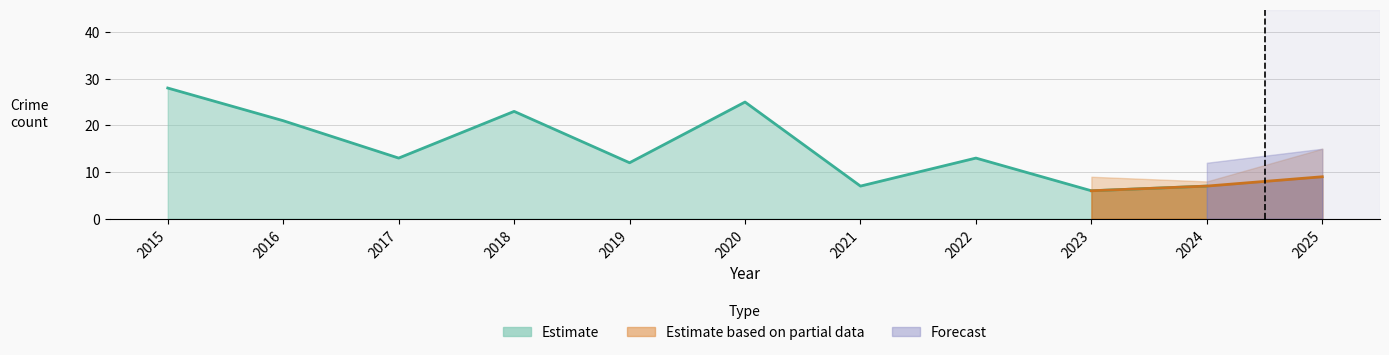

Is it true that Total equals 9 at 2021?

False